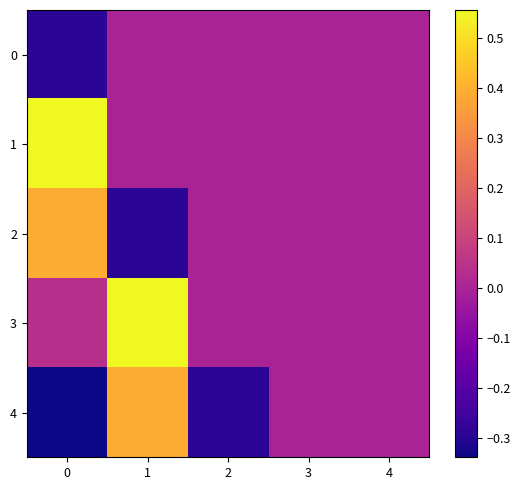

Rank the series by their maximum value, from highest to lowest.

1, 3, 2, 4, 0